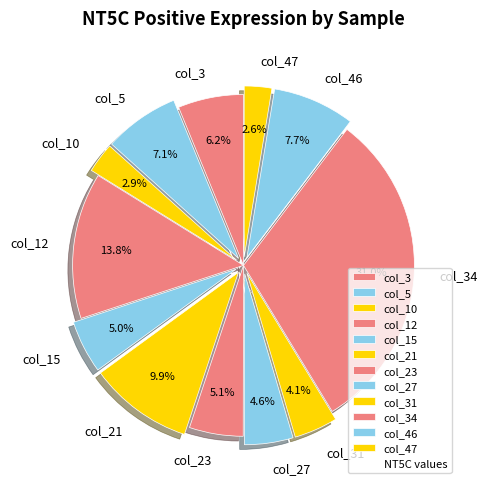

How many segments does this pie chart have?

12